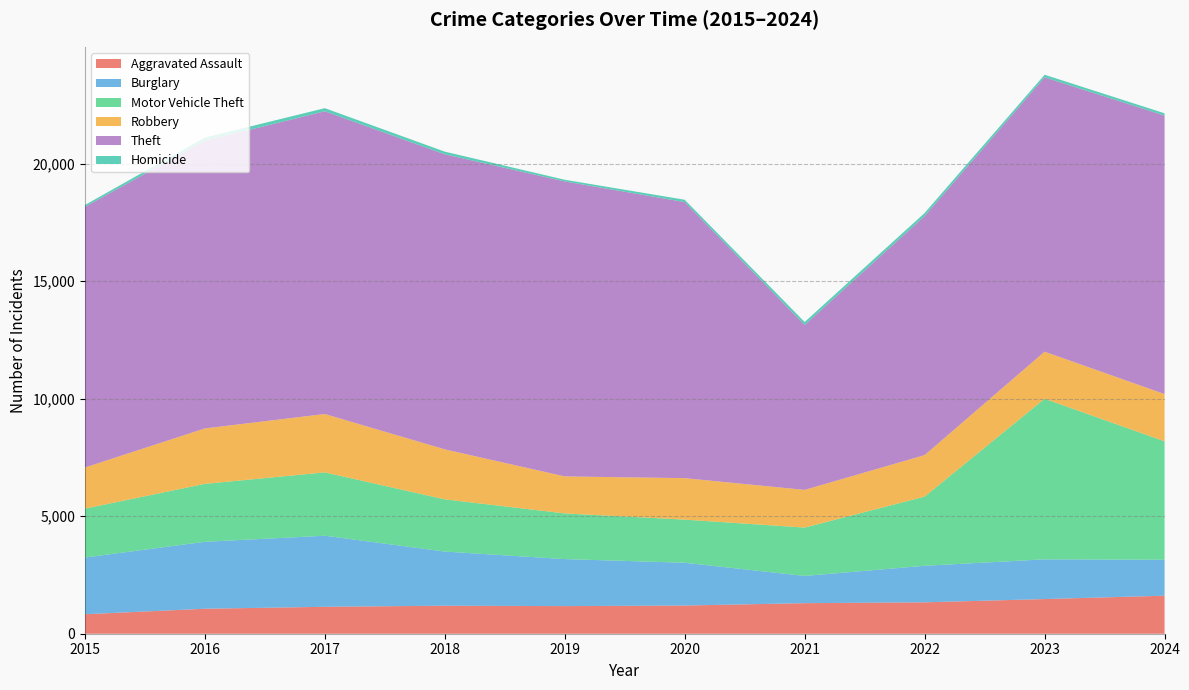

Reading left to right, extract all data points from this chart.

Aggravated Assault: 829	1063	1146	1192	1175	1200	1300	1336	1475	1618
Burglary: 2413	2849	3024	2304	2001	1820	1159	1555	1690	1531
Motor Vehicle Theft: 2080	2465	2695	2222	1943	1835	2057	2943	6833	5039
Robbery: 1750	2359	2484	2127	1575	1765	1604	1767	2003	2010
Theft: 11092	12237	12882	12555	12552	11747	7018	10170	11674	11850
Homicide: 78	138	132	113	71	99	127	132	110	97